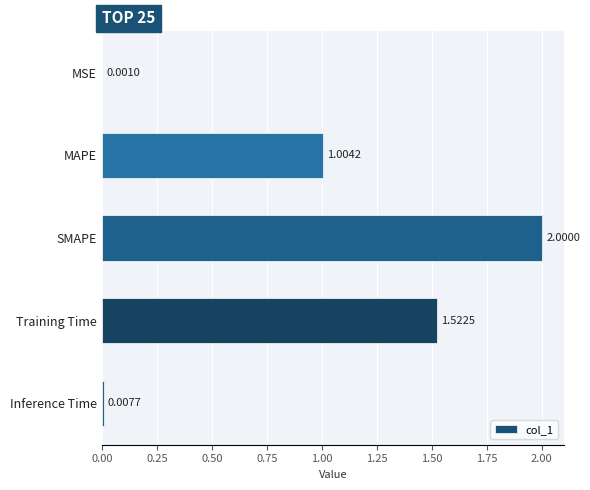

What is the change in value from Training Time to Inference Time?

-1.5